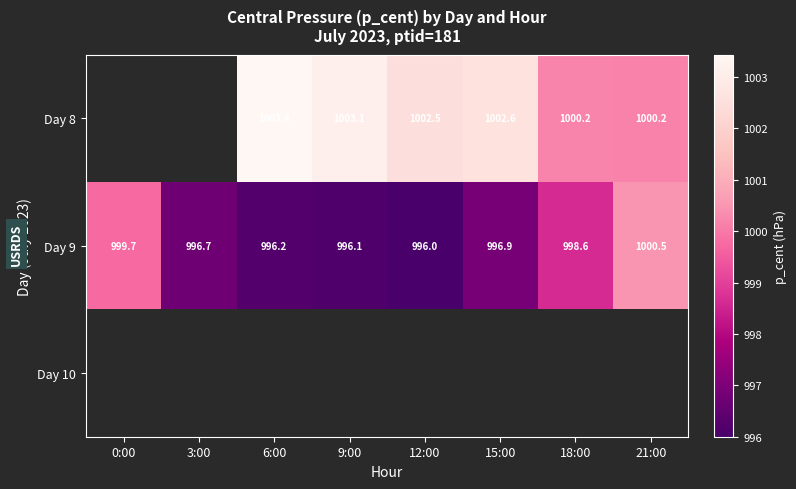

How many categories are shown in the chart?

8